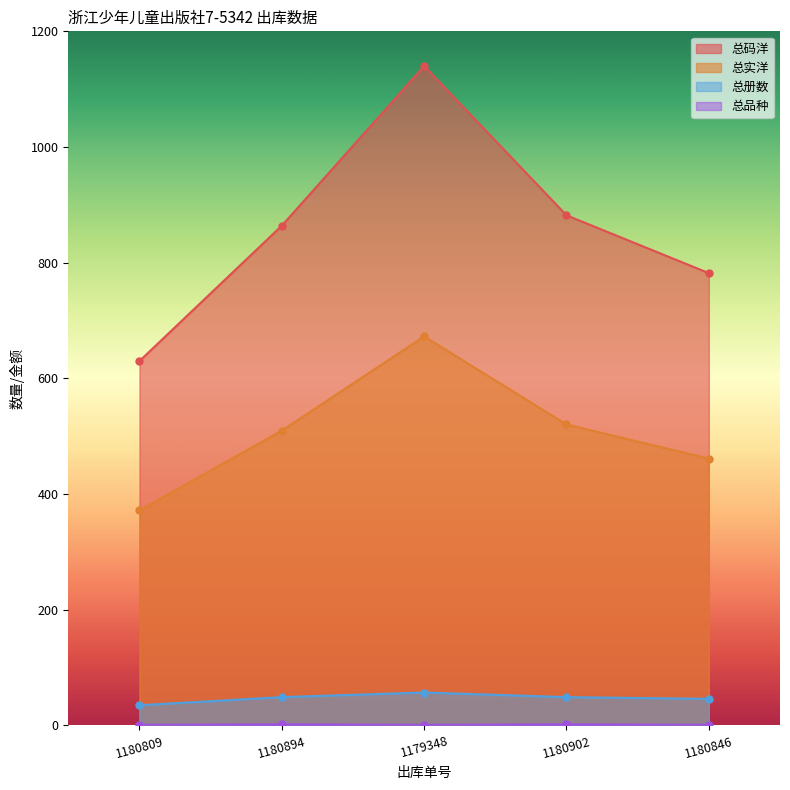

Rank the series at 1180846 from highest to lowest value.

总码洋, 总实洋, 总册数, 总品种